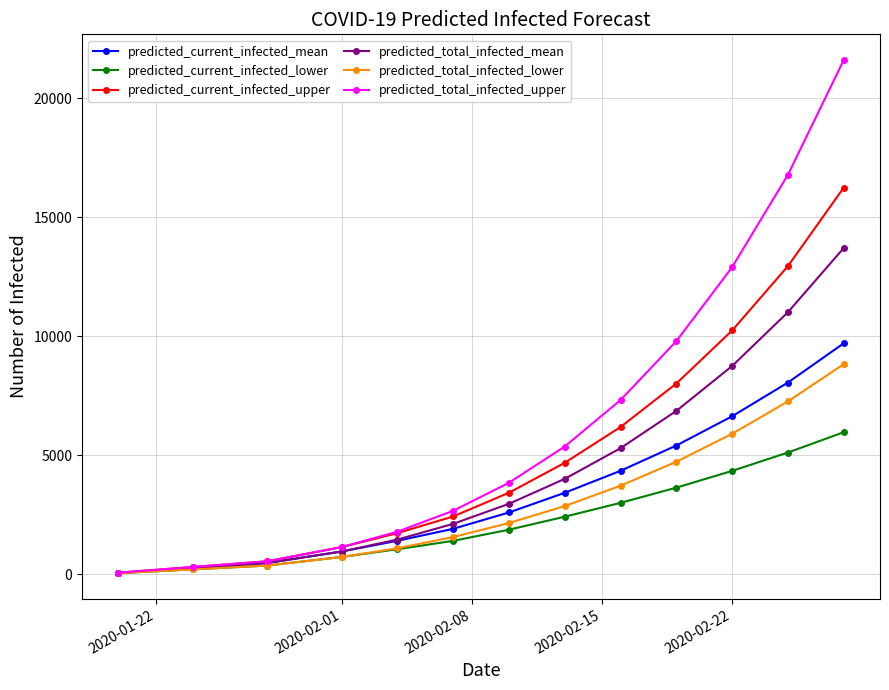

What is the maximum value shown in the chart?

21613